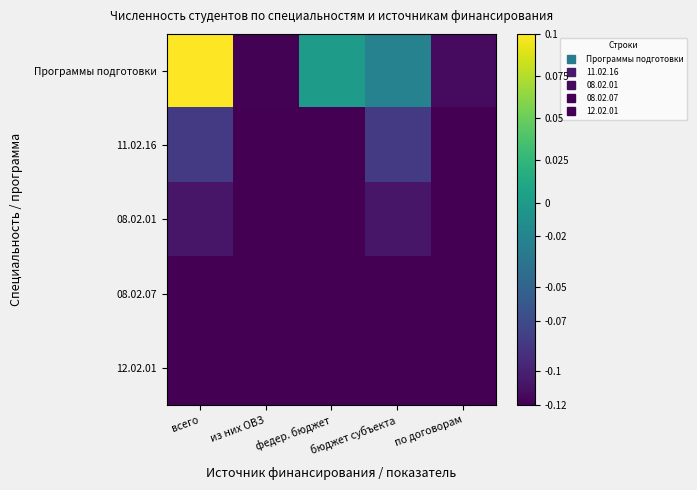

Which series changed the most between из них ОВЗ and федер. бюджет?

Программы подготовки